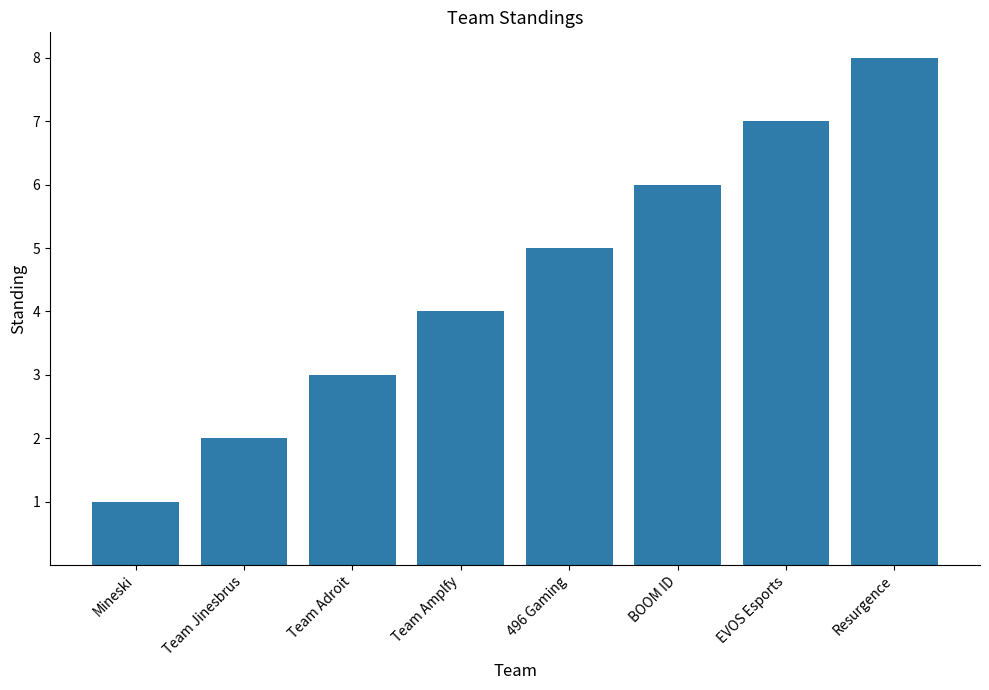

Which category has the lowest value across all series?

Mineski